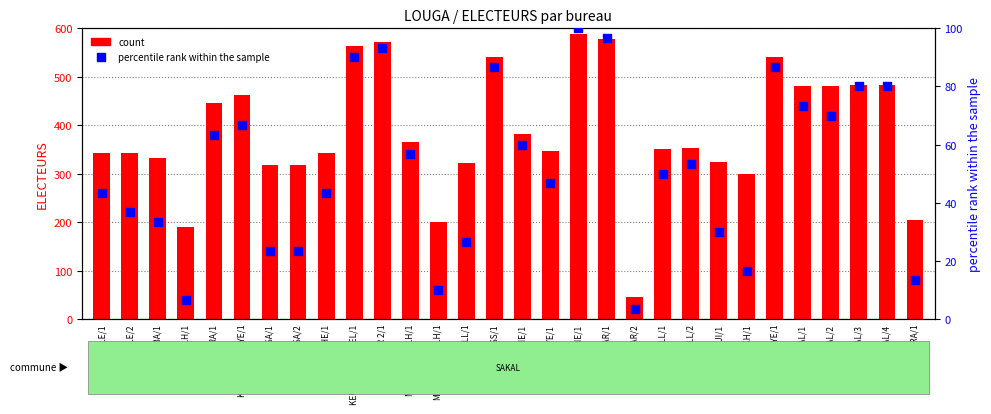

At which category is the sum across all series the highest?

NDIOBENE/1